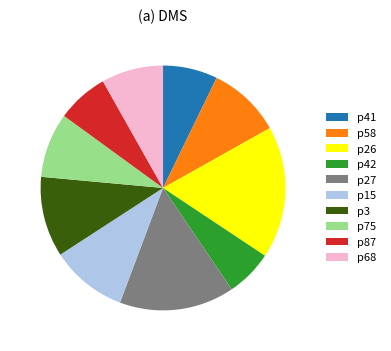

Is it true that p42 is 19% of the pie?

False